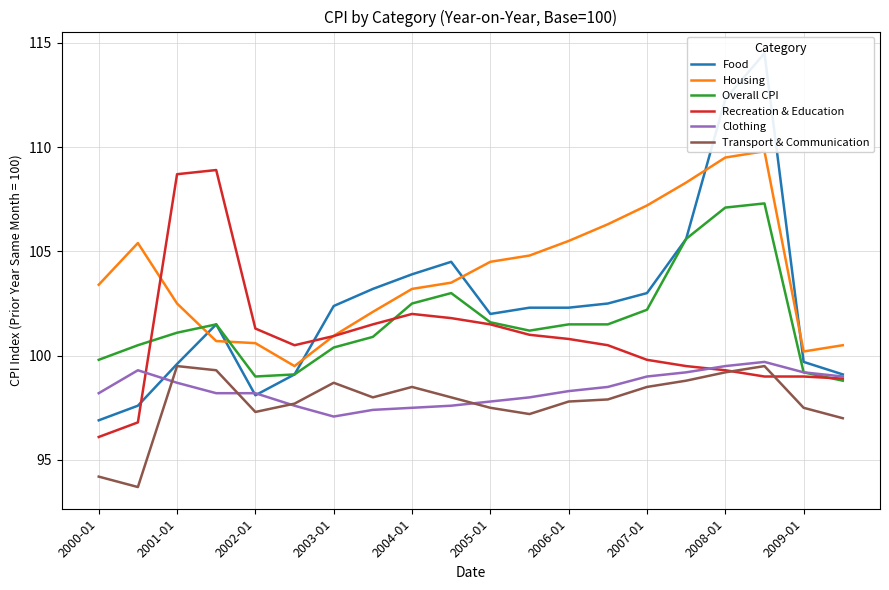

What is the difference between the maximum and minimum values in the Clothing series?

2.6